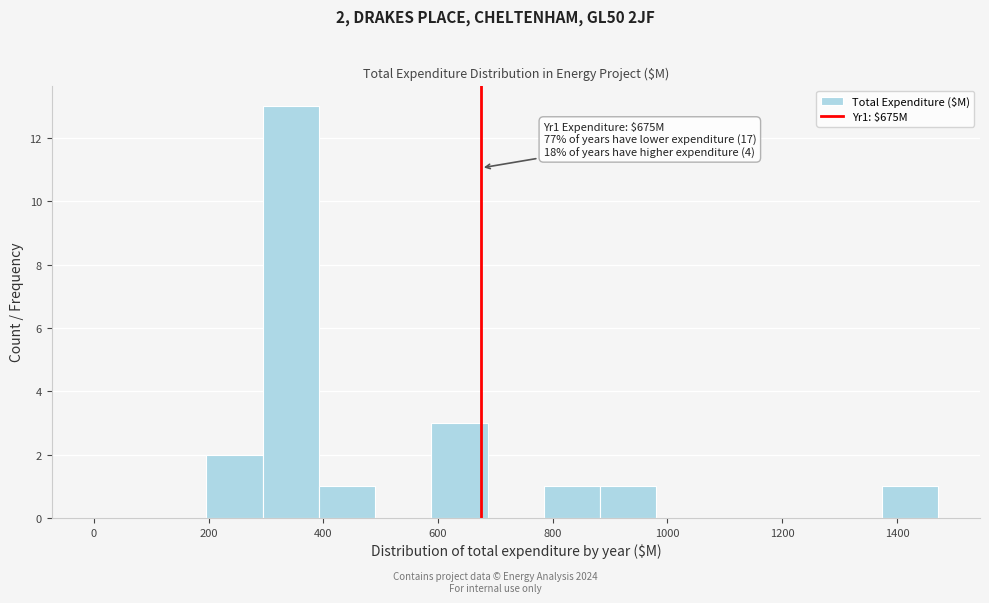

Which range on the x-axis has the tallest bar?

300 to 400